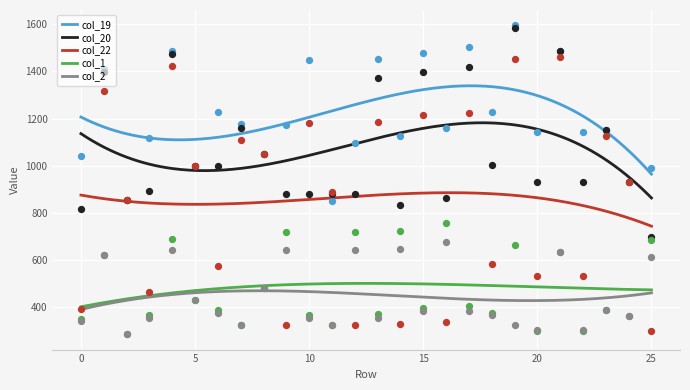

At how many categories does at least one series exceed 291?

26